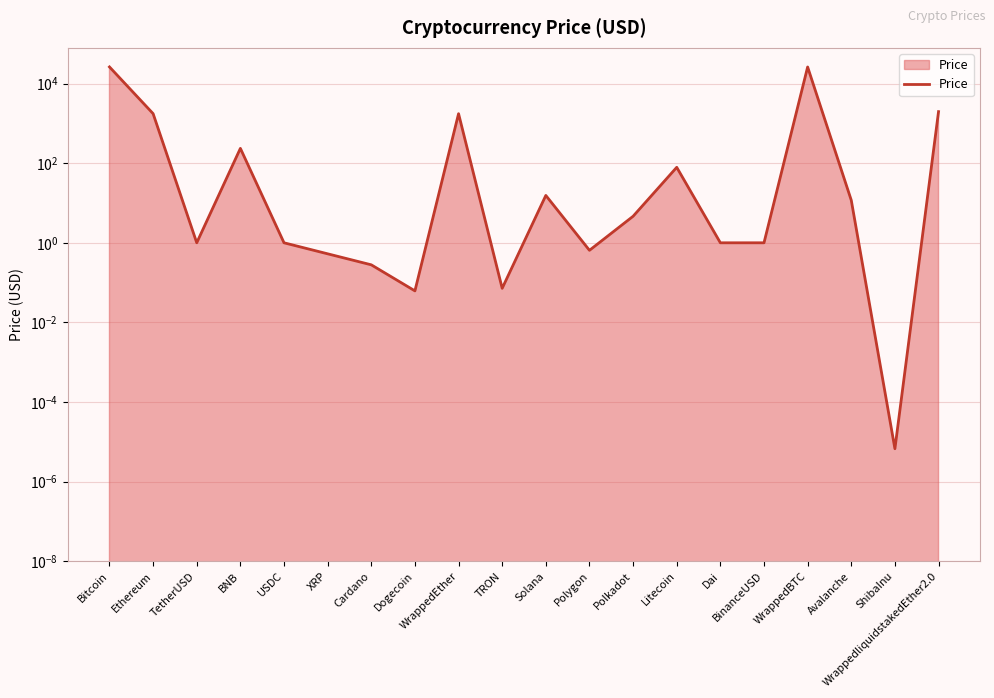

What is the label of the 4th point from the left?

BNB